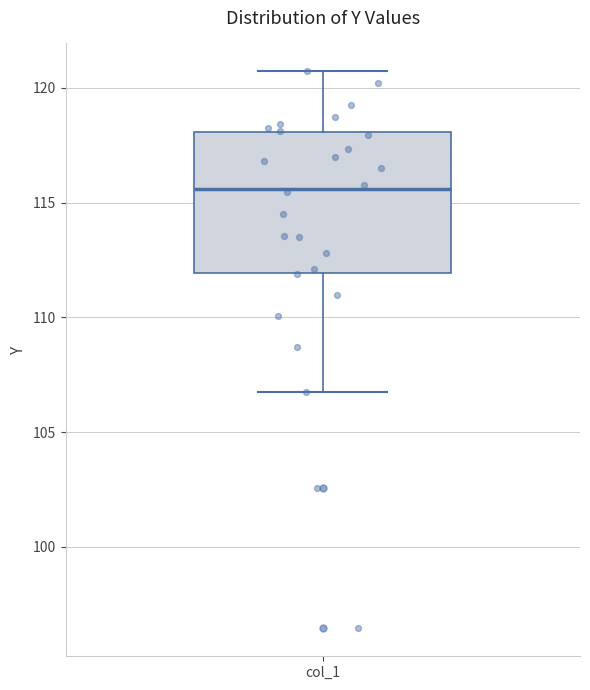

Transcribe this box plot: give where the median line is, the range the box spans, and where the two whiskers end, as read against the y-axis. The values are not printed on the chart, so give them approximately, as read against the axis.

median 115.5, box 112.0 to 118.0, whiskers 106.5 to 120.5